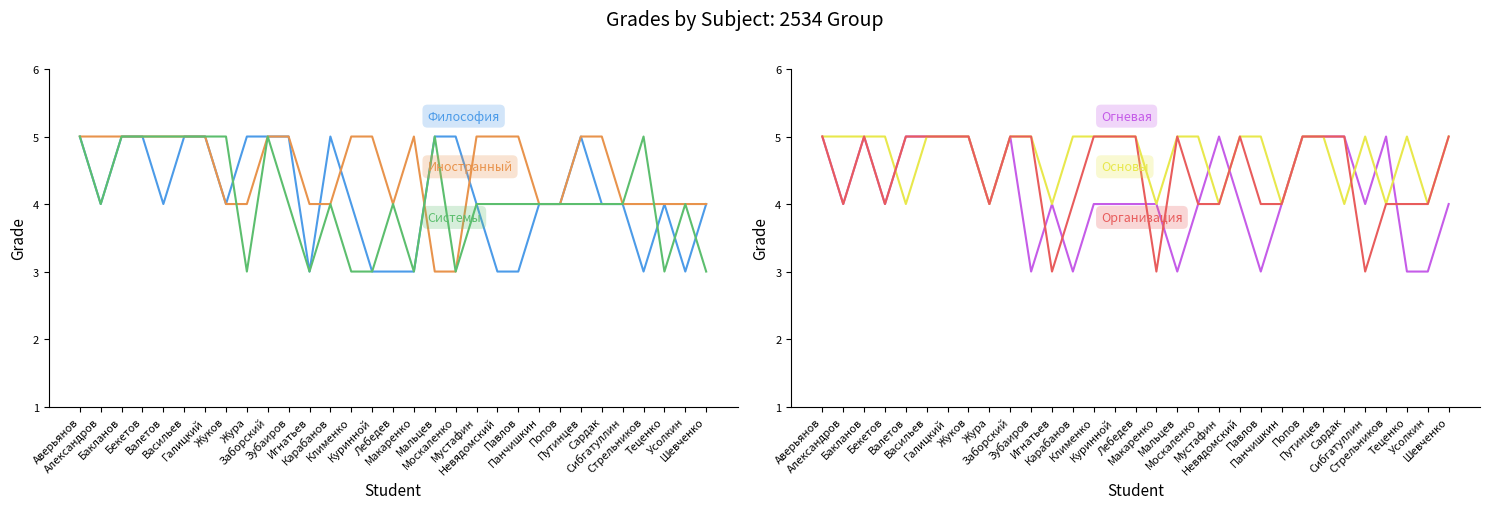

The Системы цифровой коммутации и шифрования series shows 7 at Мальцев. True or false?

False